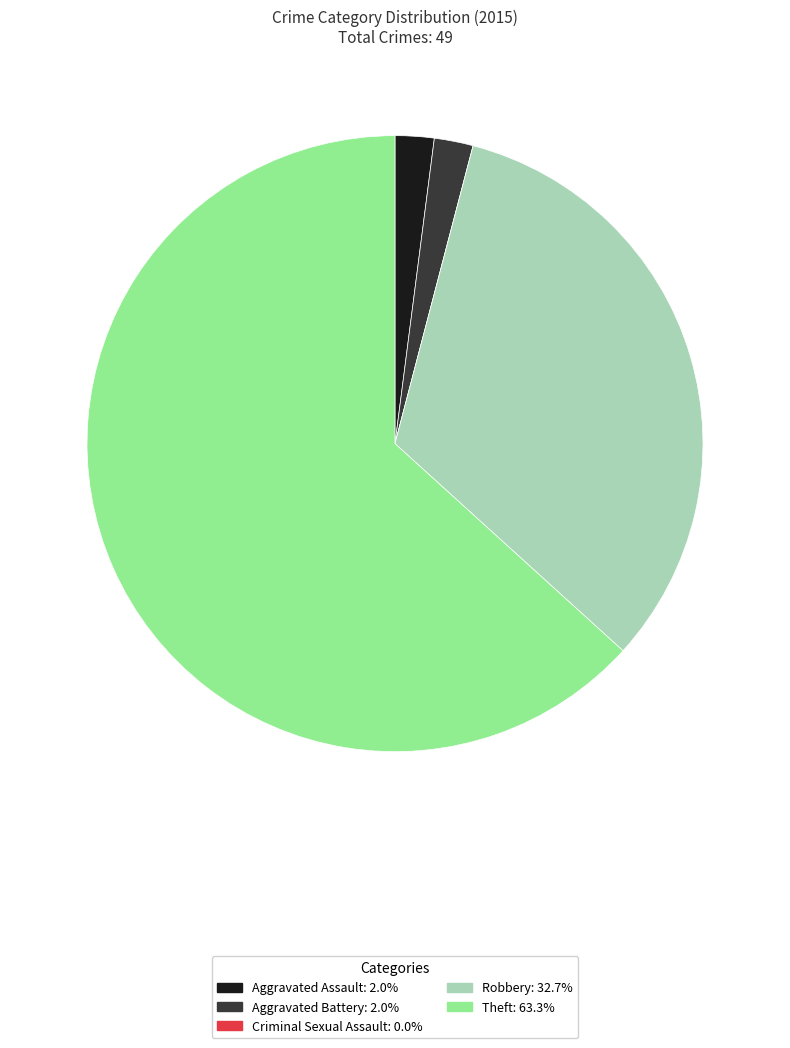

Which category has the biggest portion of the pie?

Theft